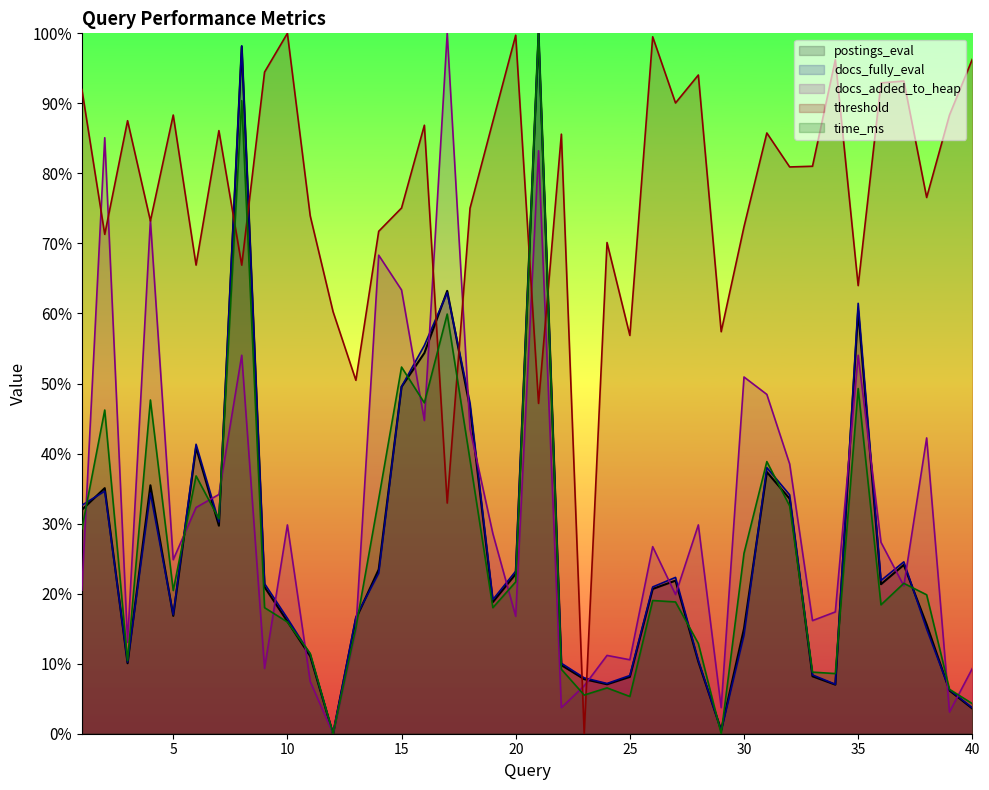

The value of threshold at 3 is 153.1. True or false?

False